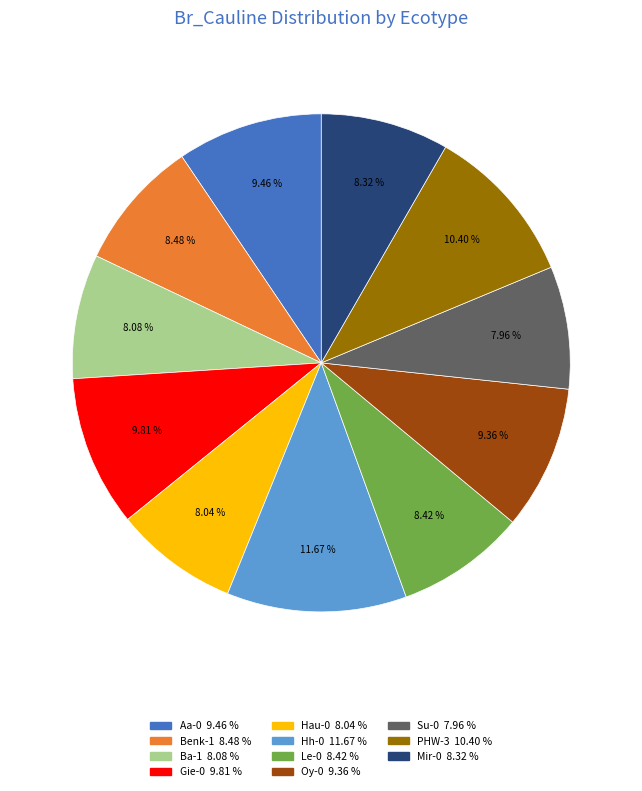

Between Su-0 and Oy-0, which is larger?

Oy-0